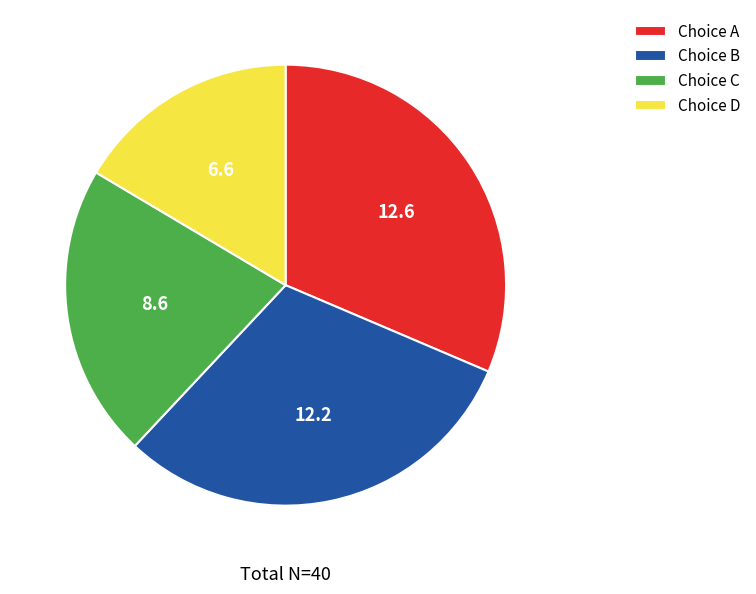

How many segments does this pie chart have?

4